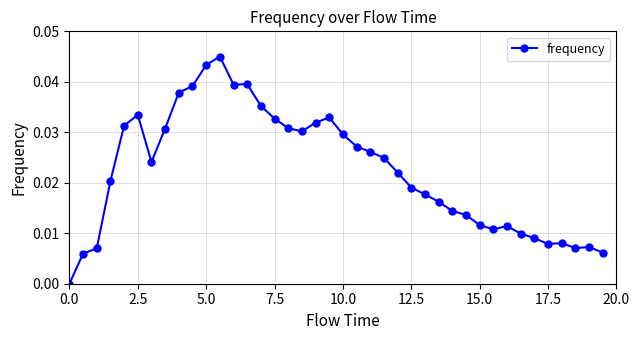

True or false: there are more than 0 points higher than both neighbors.

True